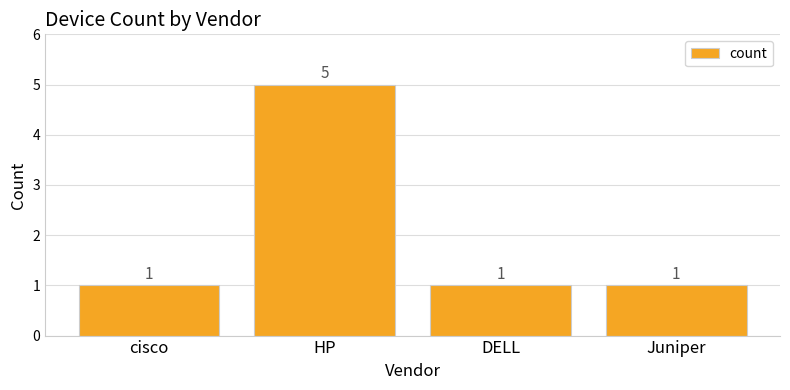

Approximately how many times larger is the value at cisco compared to DELL?

1.0